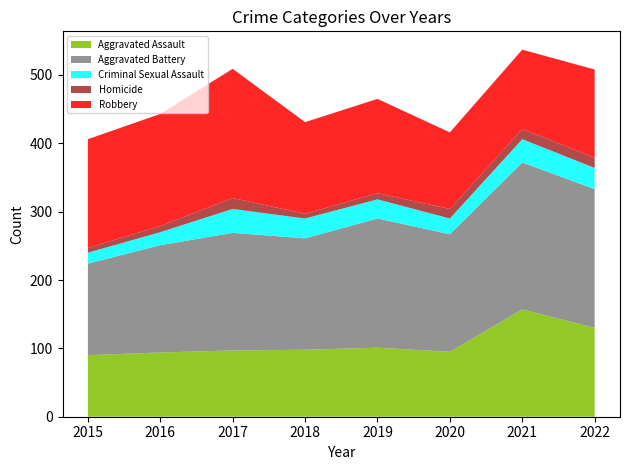

Reading left to right, list all the values displayed in this chart.

Aggravated Assault: 90	94	97	98	101	95	157	130
Aggravated Battery: 134	157	172	163	189	172	215	203
Criminal Sexual Assault: 16	19	35	29	28	23	34	31
Homicide: 7	9	16	7	9	14	15	15
Robbery: 159	164	189	134	138	112	116	129